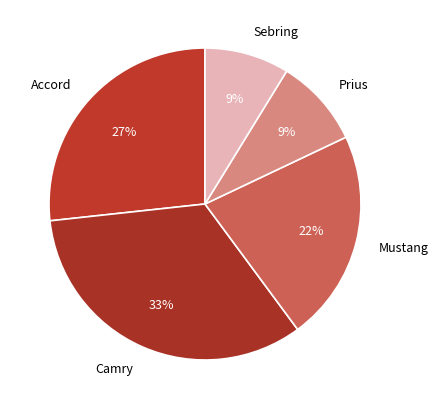

To the nearest percent, what is the average slice percentage?

20%